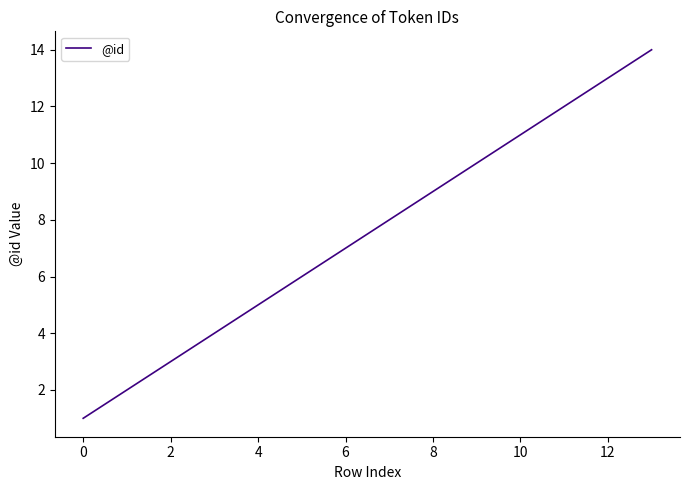

What is the greatest value displayed?

14